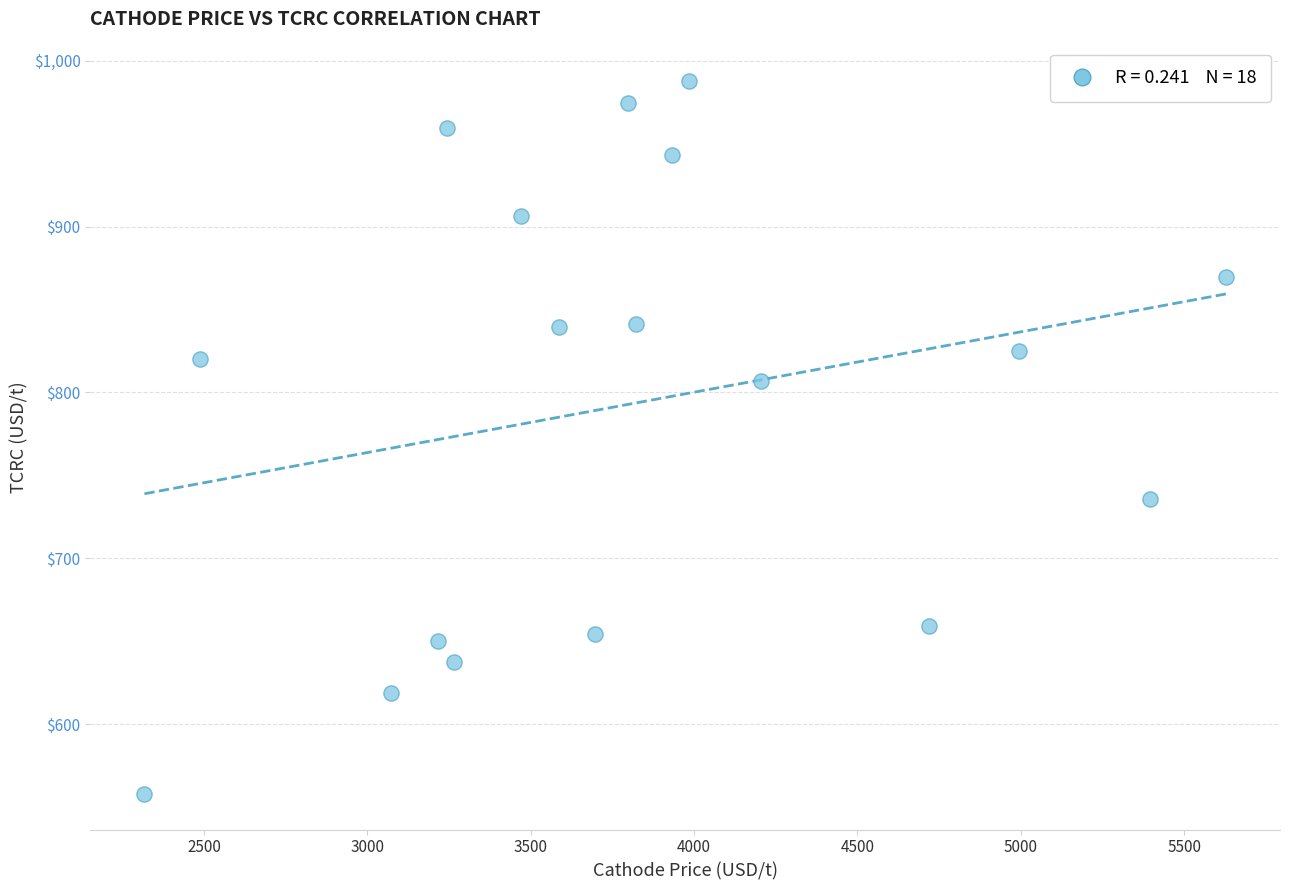

What is the range of Y values (max minus min)?

429.5